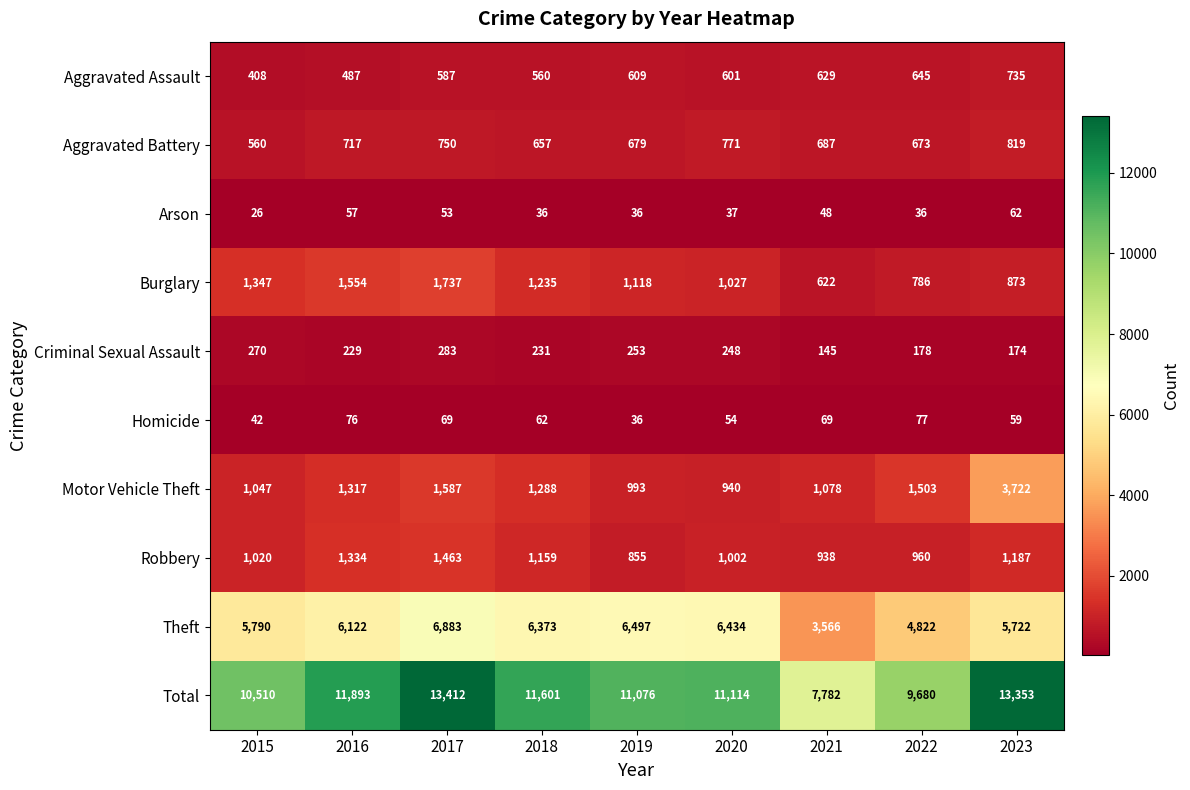

What is the difference between the Robbery values at 2018 and 2016?

175